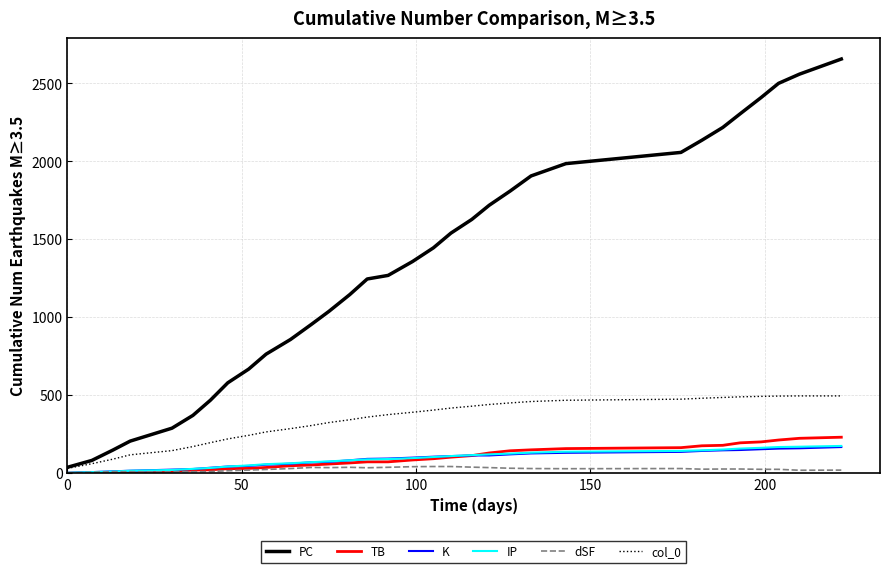

Which series has the widest spread of values?

PC